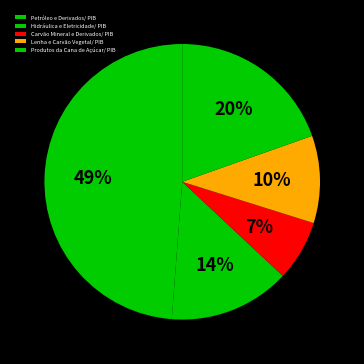

How many segments does this pie chart have?

5